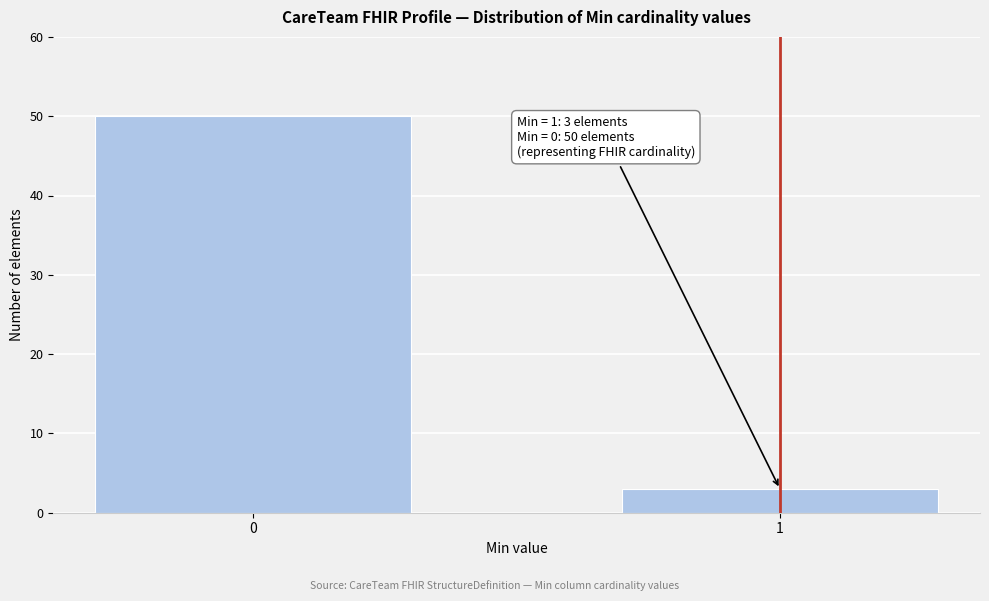

Reading left to right, extract all data points from this chart.

50	3